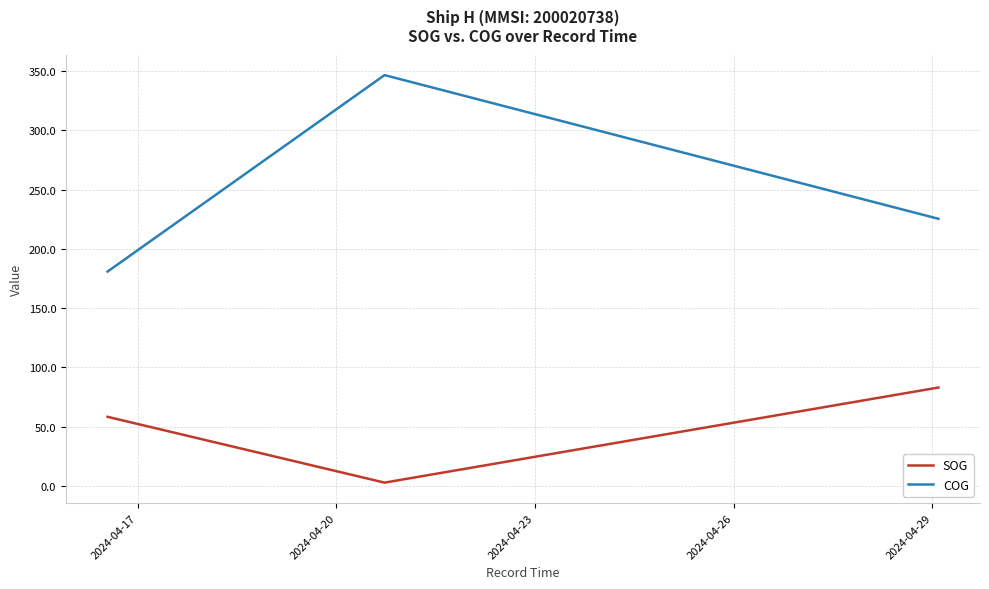

What is the value of the COG point at the 1st from the left?

180.9